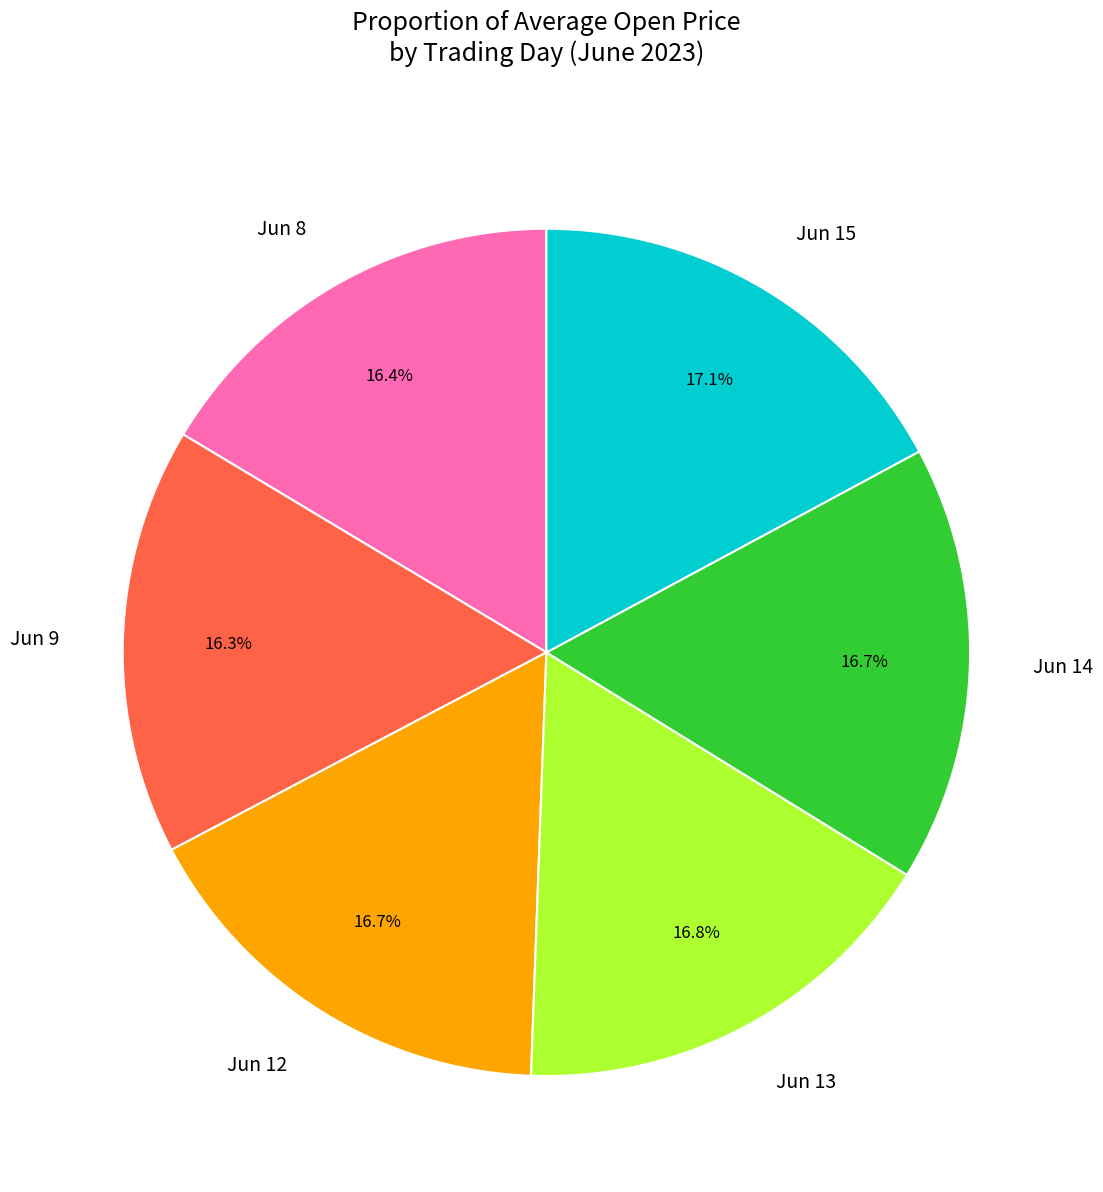

What is the ratio of the value at Jun 13 to the value at Jun 9?

1.0